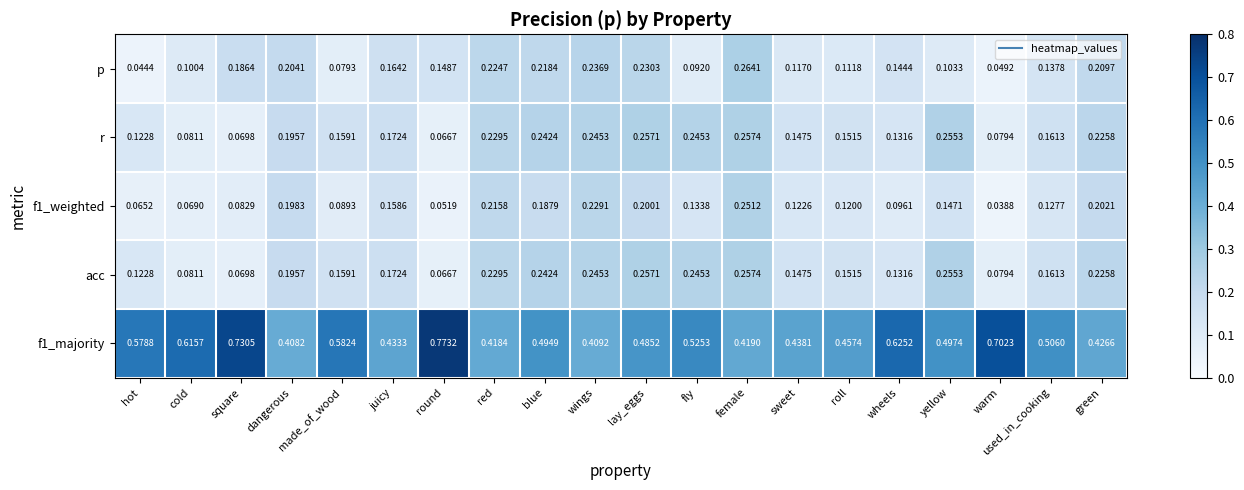

Which label corresponds to the smallest value in the chart?

warm